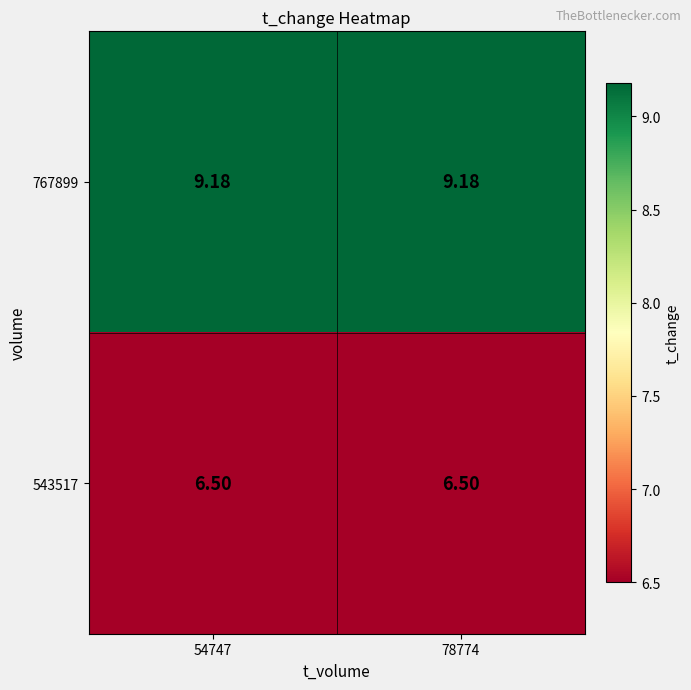

What is the difference between the highest and lowest values at 78774?

2.7